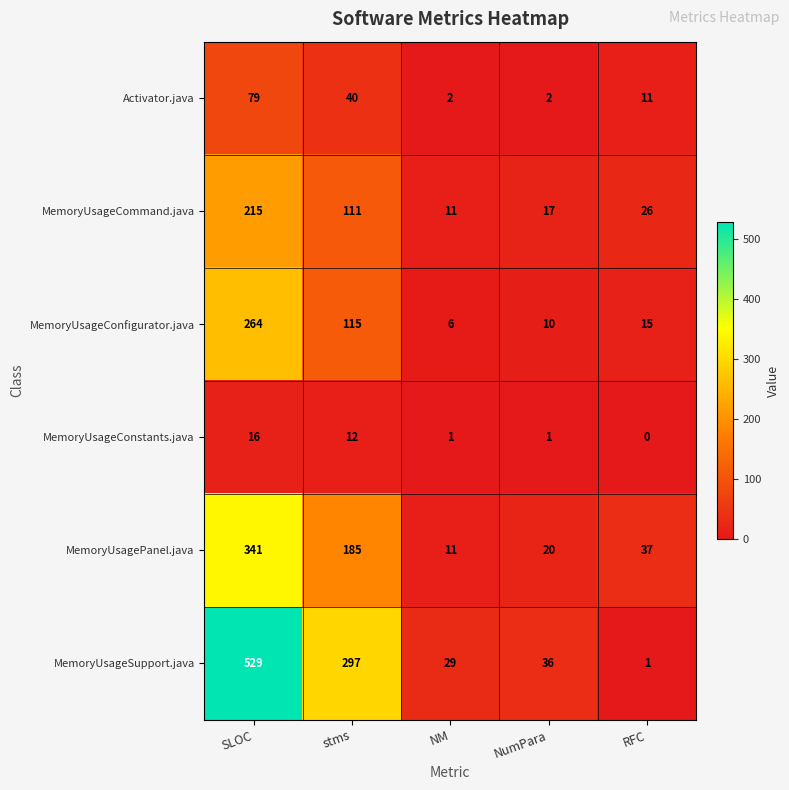

Reading right to left, transcribe all the data shown in this chart.

Activator.java: 11	2	2	40	79
MemoryUsageCommand.java: 26	17	11	111	215
MemoryUsageConfigurator.java: 15	10	6	115	264
MemoryUsageConstants.java: 0	1	1	12	16
MemoryUsagePanel.java: 37	20	11	185	341
MemoryUsageSupport.java: 1	36	29	297	529